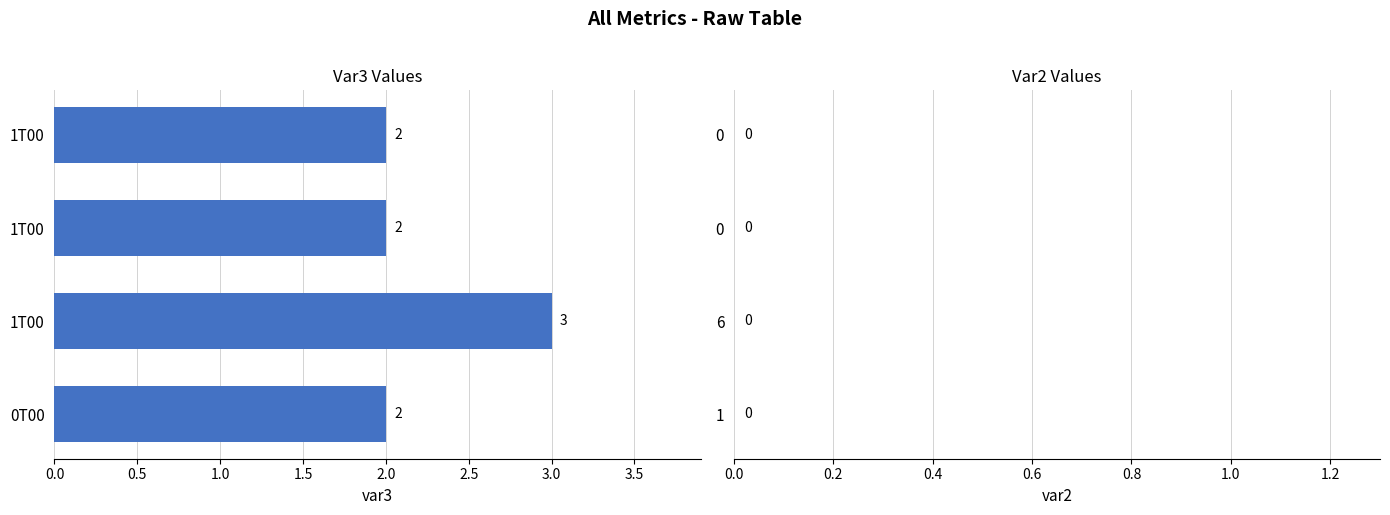

How many distinct data groups are displayed?

1